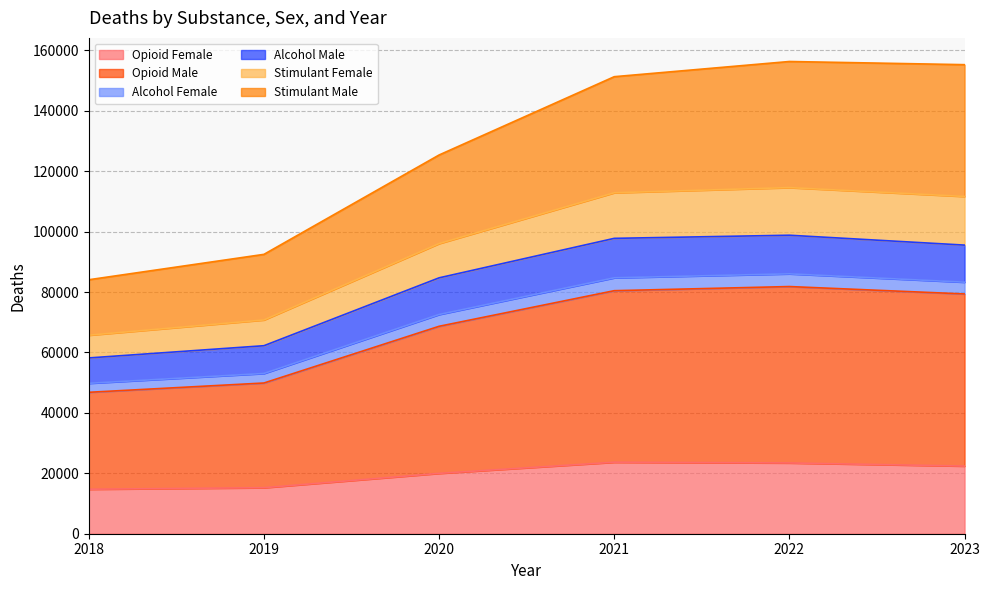

The value of Opioid Female at 2018 is 7311. True or false?

False